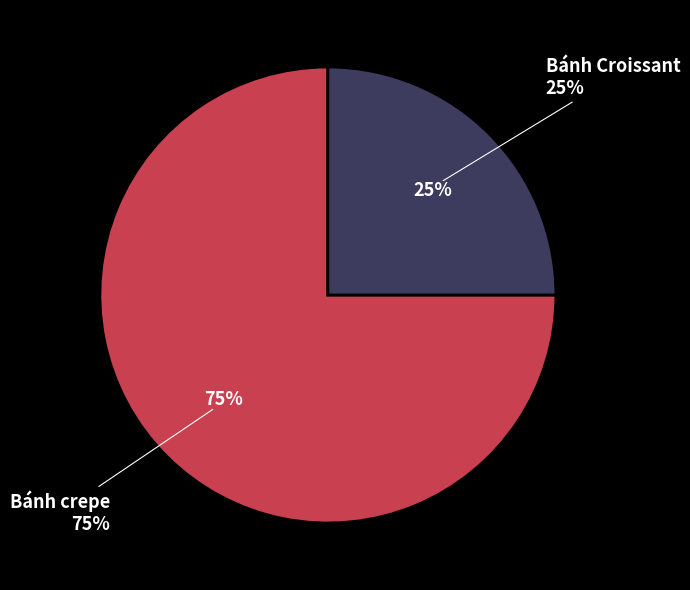

Is there any slice that represents more than half of the pie?

Yes